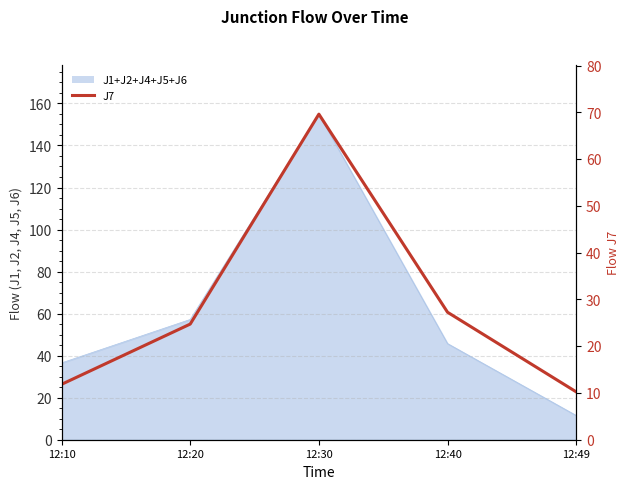

The value at 12:49 is 10.2. True or false?

True